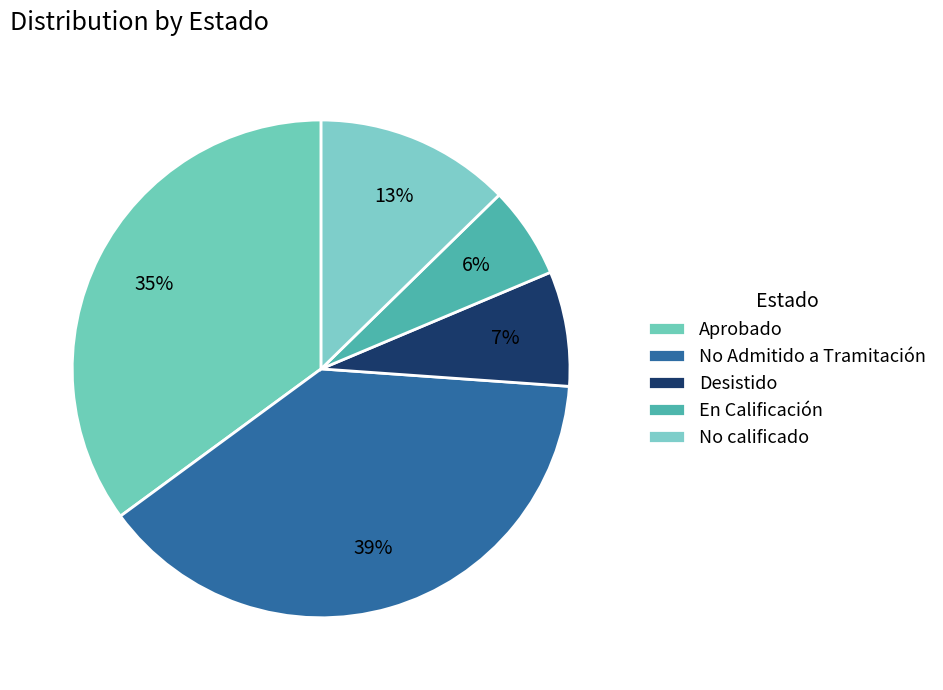

Which has a higher value, Desistido or No calificado?

No calificado